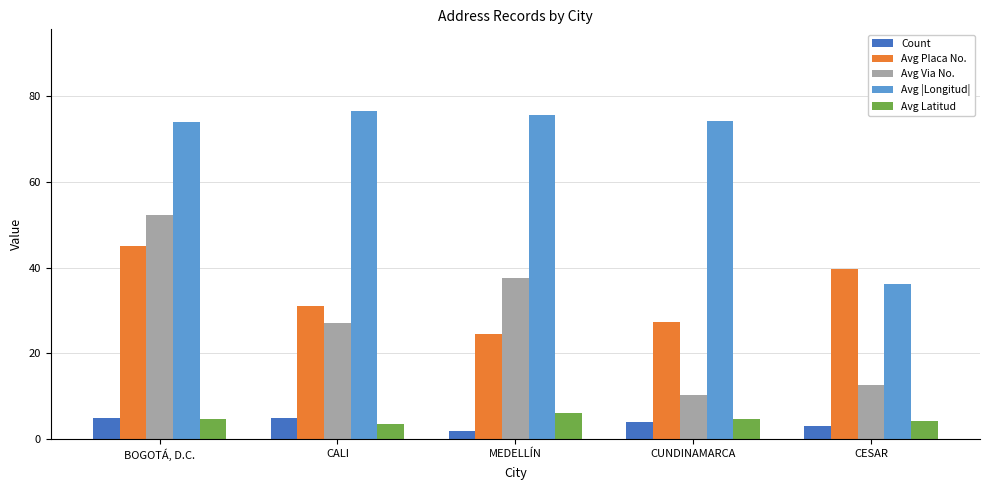

Which series has the widest spread of values?

Avg Via No.